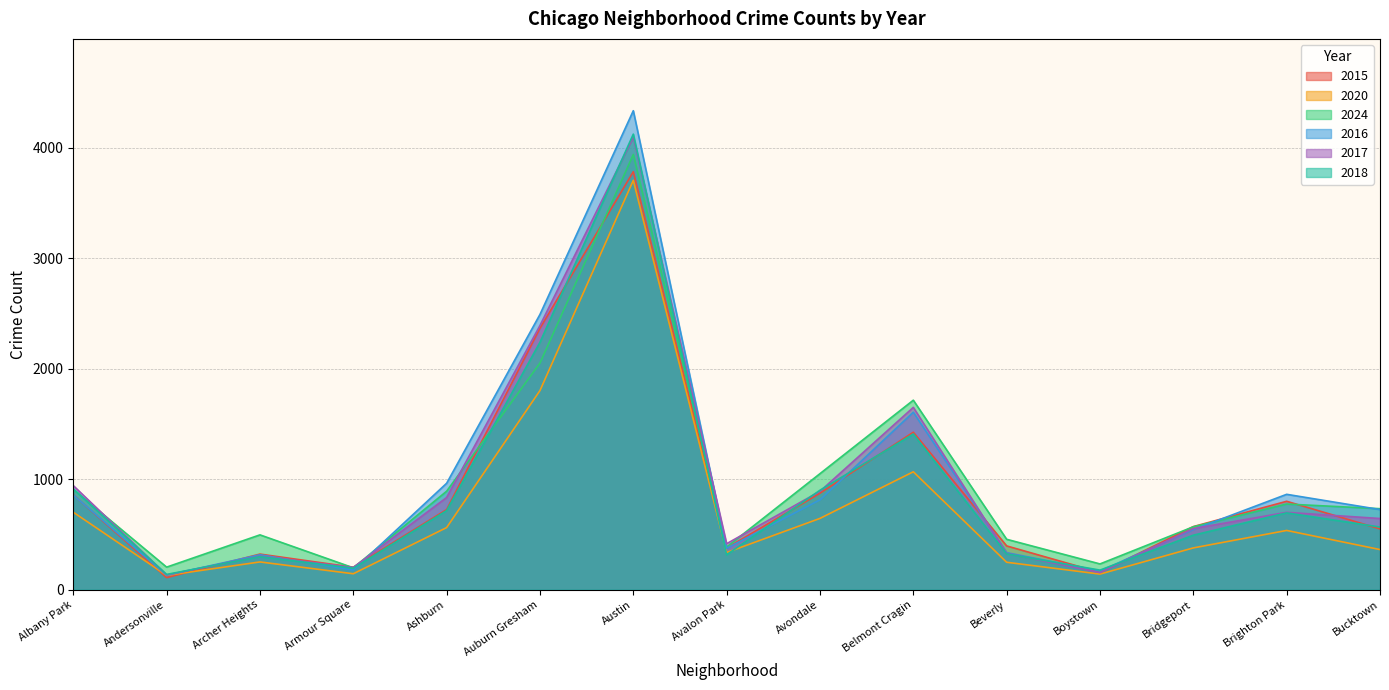

At which label is 2016 closest to 2231?

Auburn Gresham